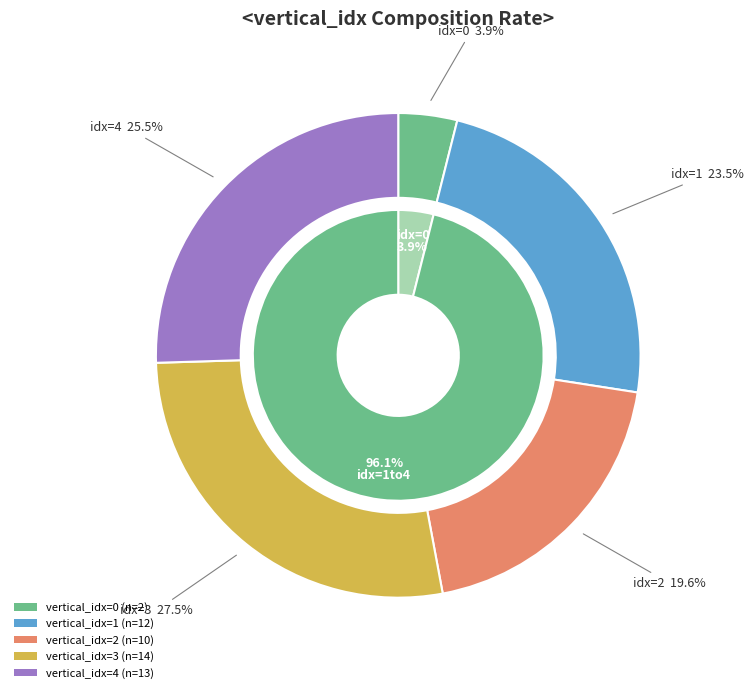

To the nearest percent, what is the difference between the largest and smallest slice percentages?

24%